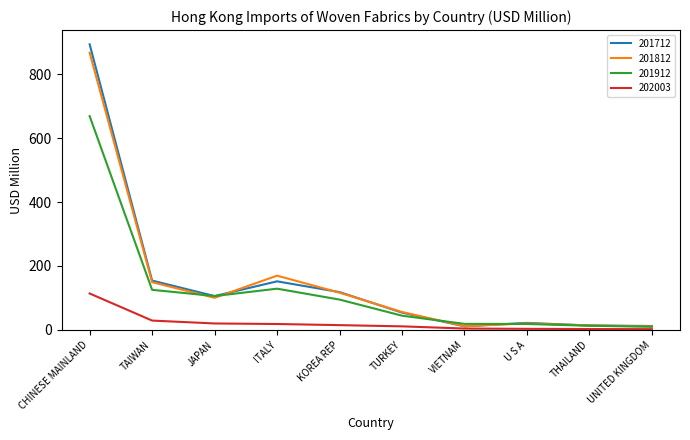

Which series has the largest range (max minus min)?

201712